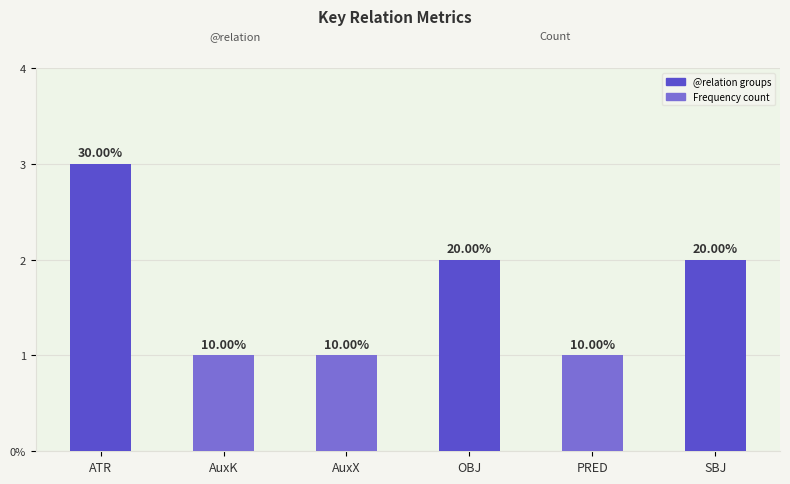

Does the chart contain any negative values?

No